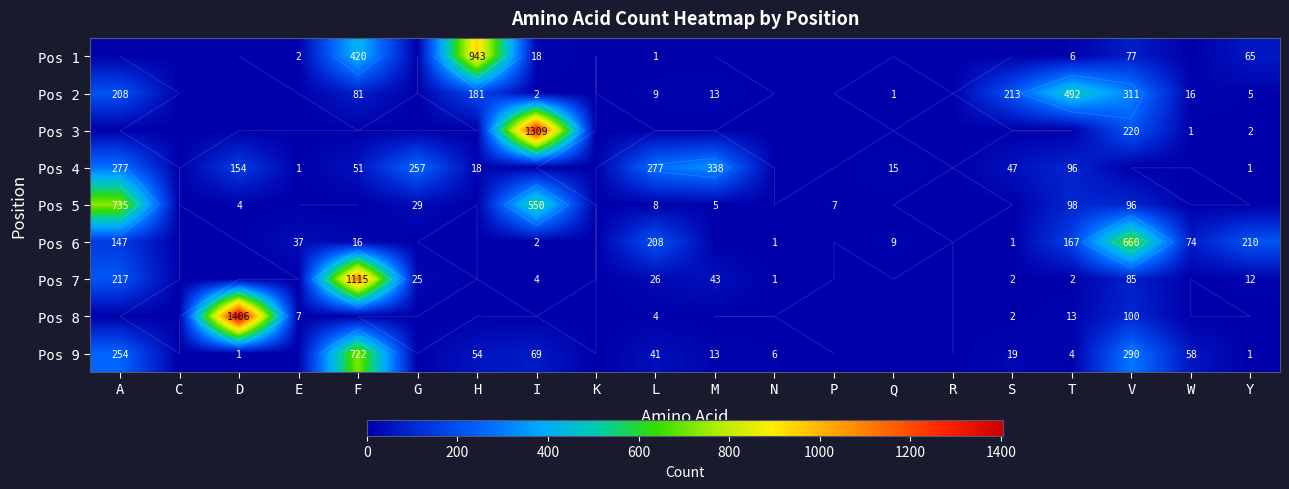

Rank the series by their maximum value, from lowest to highest.

Pos 4, Pos 2, Pos 6, Pos 9, Pos 5, Pos 1, Pos 7, Pos 3, Pos 8